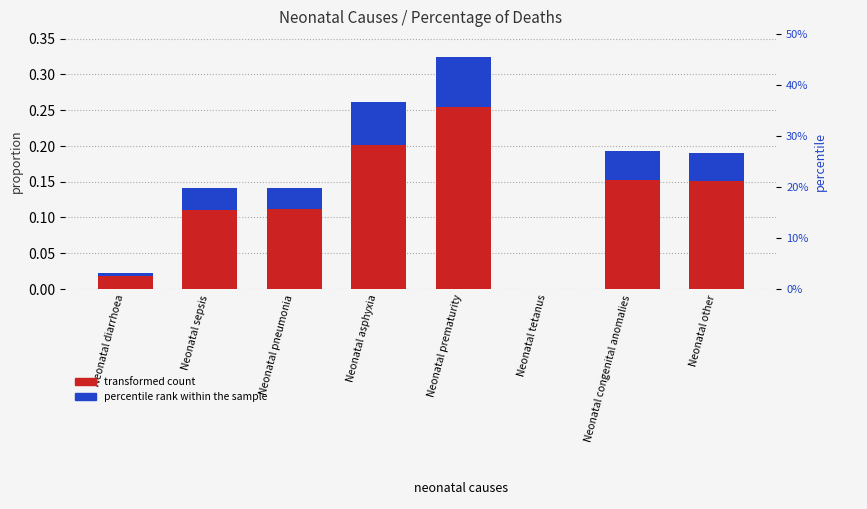

What is the total value across all series at Neonatal other?

0.2